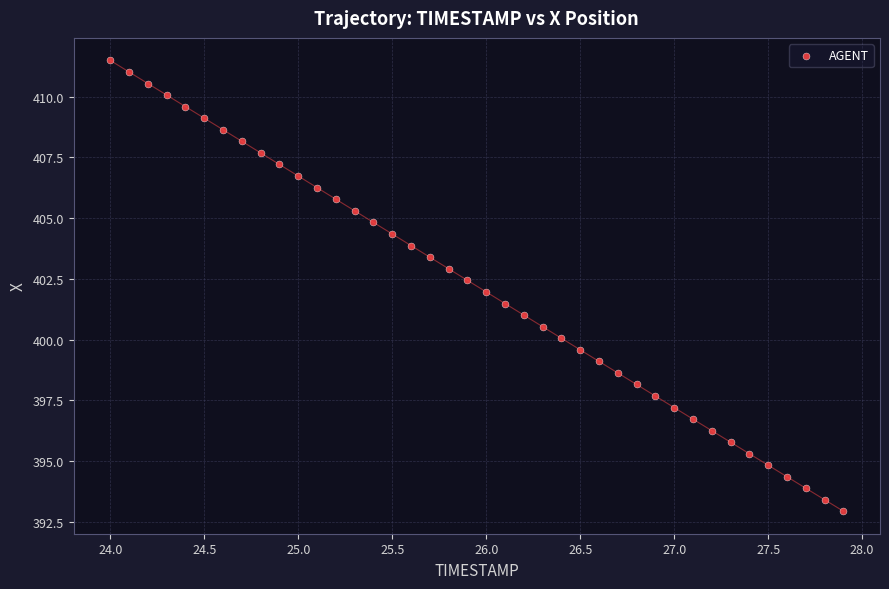

What is the range of Y values (max minus min)?

18.5